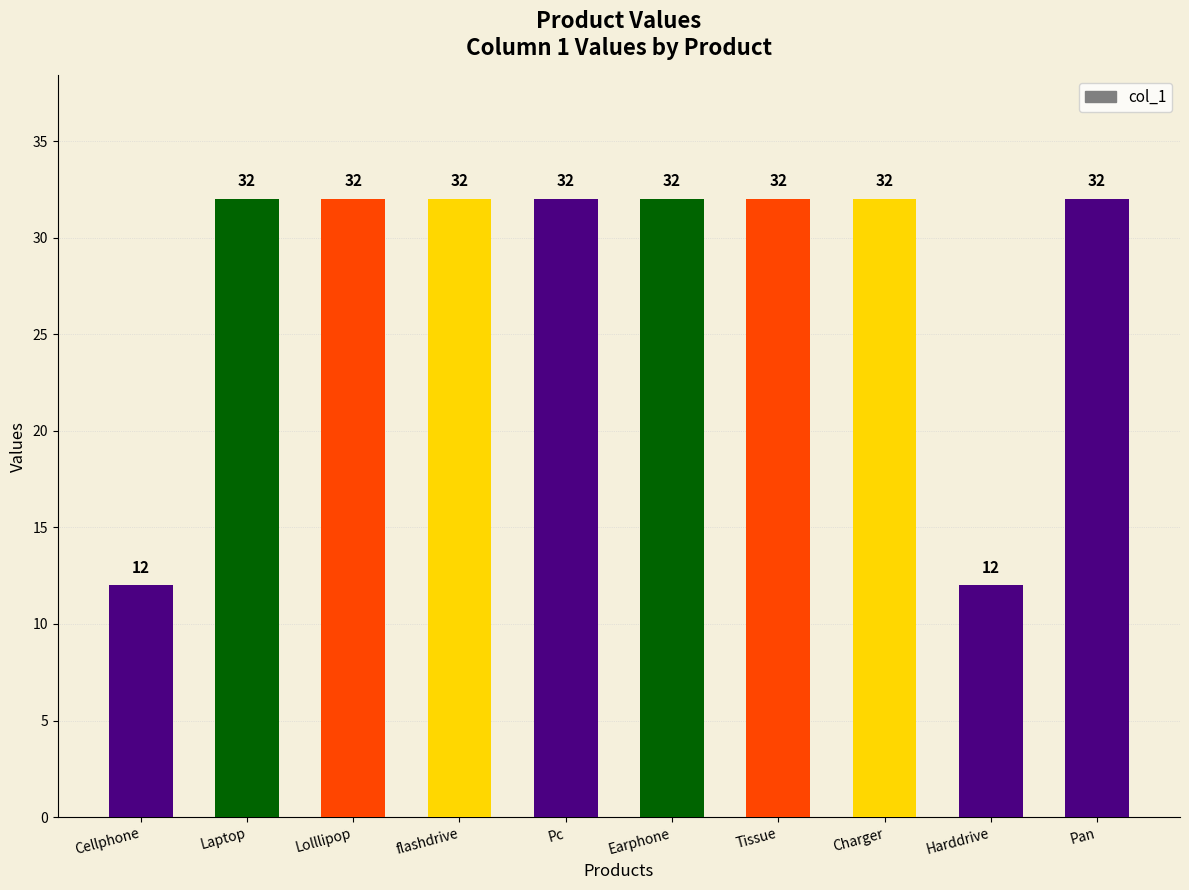

What is the value of the 10th bar from the left?

32